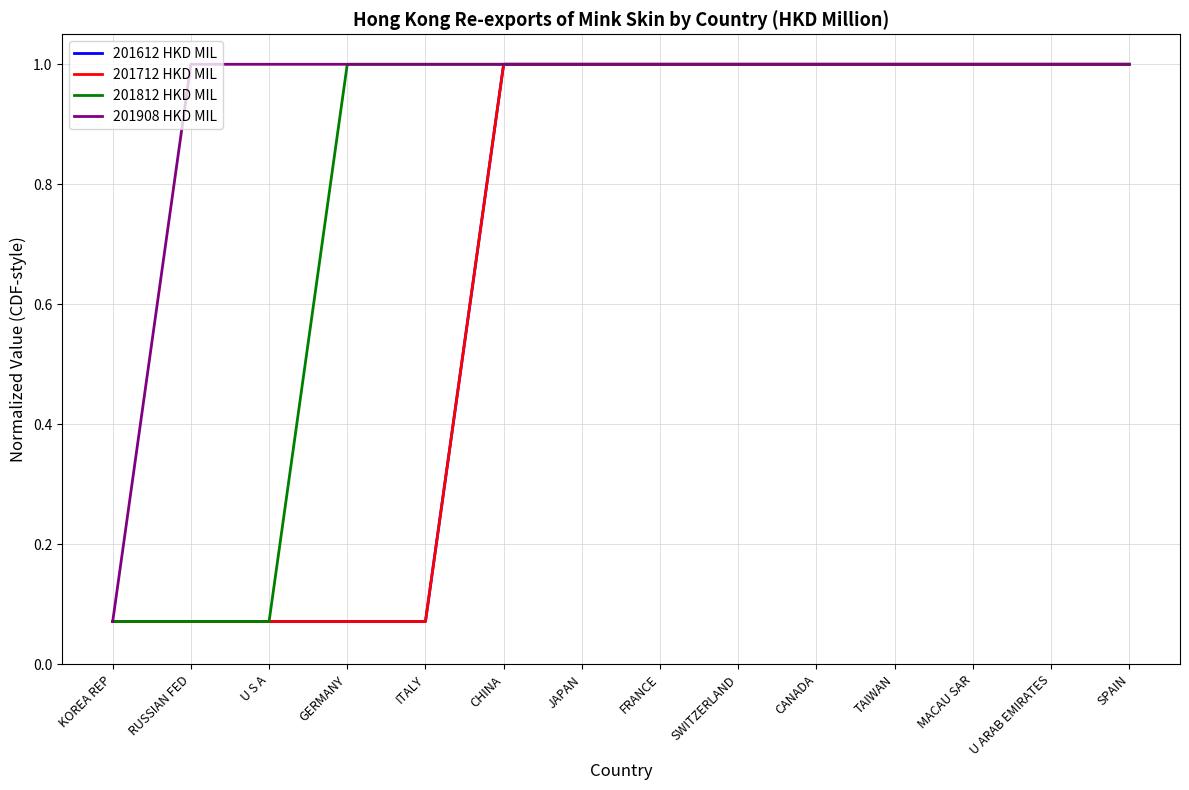

True or false: 201908 HKD MIL and 201612 HKD MIL intersect in this chart.

False